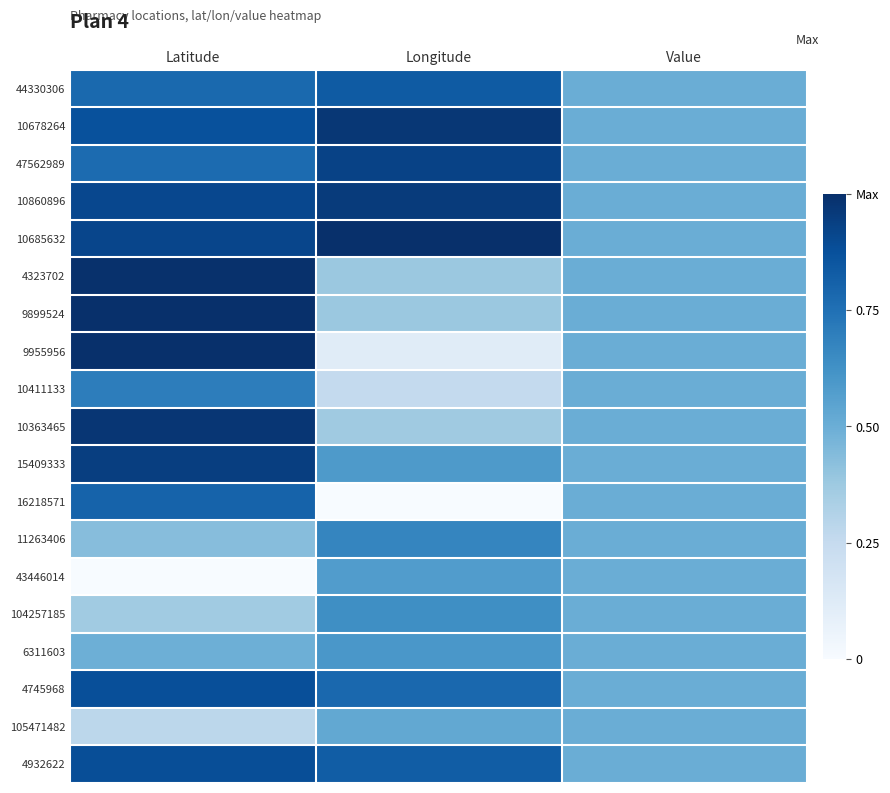

Reading right to left, transcribe all the data shown in this chart.

44330306: Value=0.5	Longitude=0.8	Latitude=0.8
10678264: Value=0.5	Longitude=1.0	Latitude=0.9
47562989: Value=0.5	Longitude=0.9	Latitude=0.8
10860896: Value=0.5	Longitude=1.0	Latitude=0.9
10685632: Value=0.5	Longitude=1.0	Latitude=0.9
4323702: Value=0.5	Longitude=0.4	Latitude=1.0
9899524: Value=0.5	Longitude=0.4	Latitude=1.0
9955956: Value=0.5	Longitude=0.1	Latitude=1.0
10411133: Value=0.5	Longitude=0.3	Latitude=0.7
10363465: Value=0.5	Longitude=0.4	Latitude=1.0
15409333: Value=0.5	Longitude=0.6	Latitude=0.9
16218571: Value=0.5	Longitude=0.0	Latitude=0.8
11263406: Value=0.5	Longitude=0.7	Latitude=0.4
43446014: Value=0.5	Longitude=0.6	Latitude=0.0
104257185: Value=0.5	Longitude=0.6	Latitude=0.4
6311603: Value=0.5	Longitude=0.6	Latitude=0.5
4745968: Value=0.5	Longitude=0.8	Latitude=0.9
105471482: Value=0.5	Longitude=0.5	Latitude=0.3
4932622: Value=0.5	Longitude=0.8	Latitude=0.9